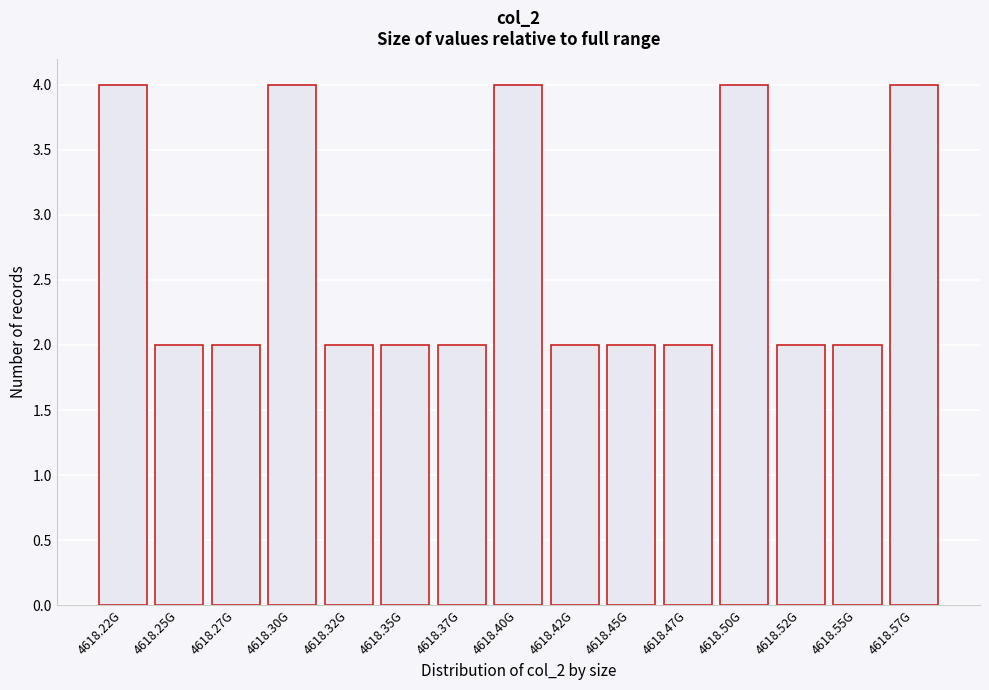

Reading left to right, list all the values displayed in this chart.

4	2	2	4	2	2	2	4	2	2	2	4	2	2	4